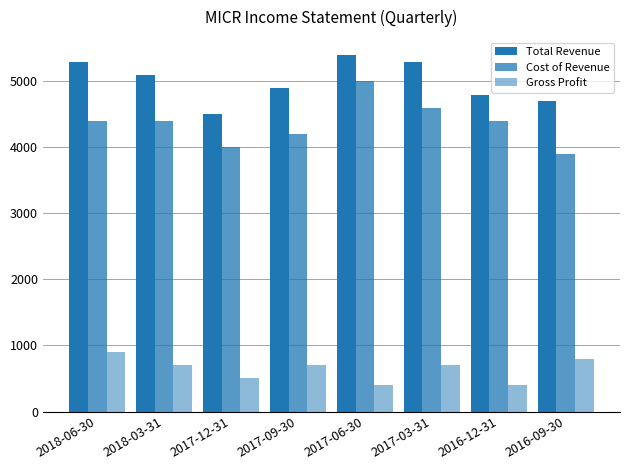

How many categories are shown in the chart?

8